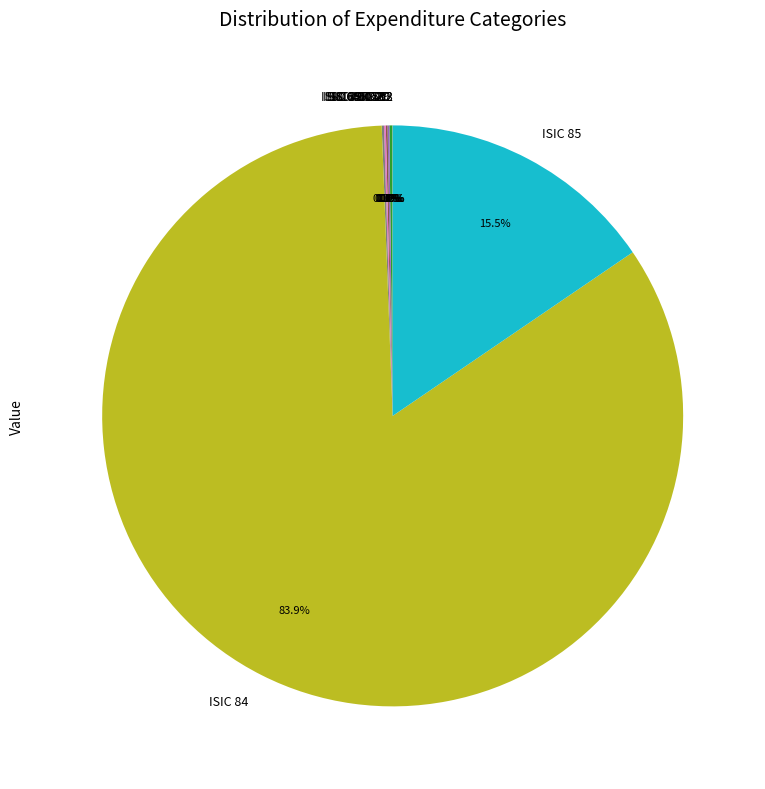

Which slice is the largest?

ISIC 84